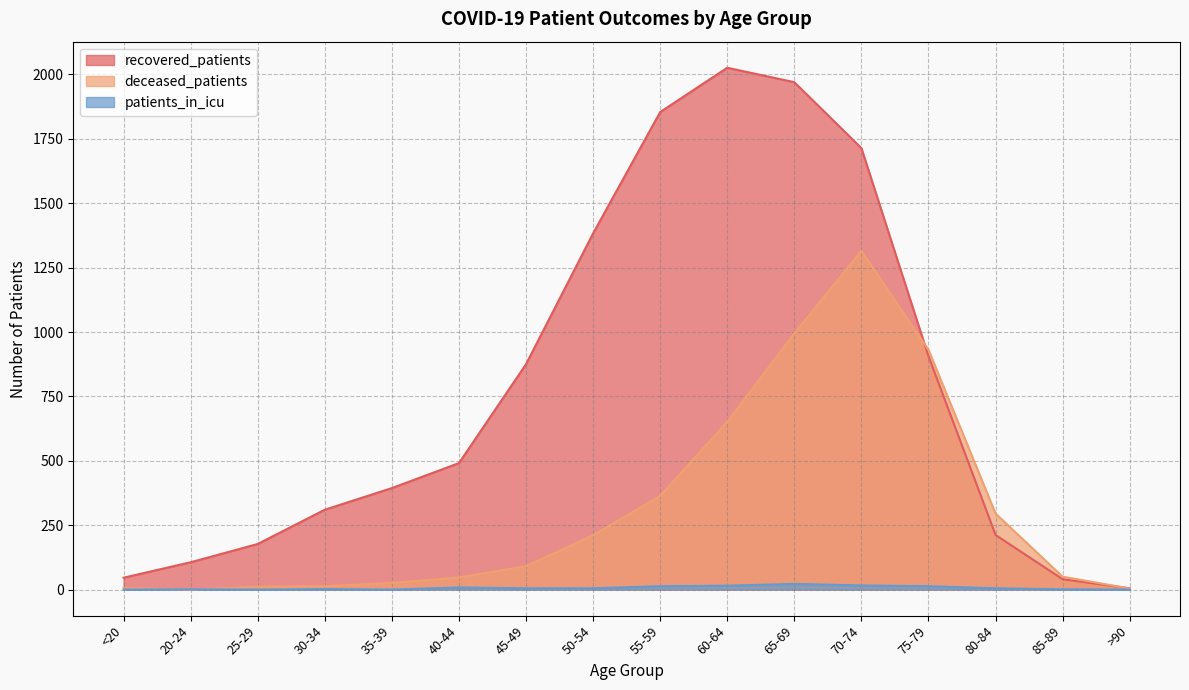

What is the greatest value displayed?

2026